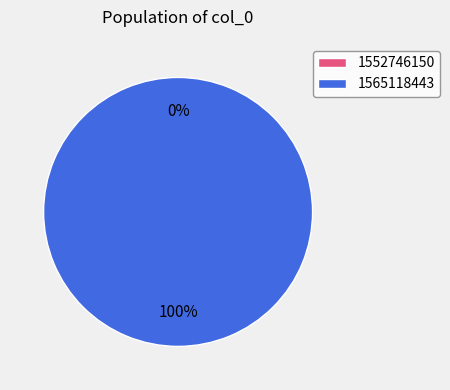

To the nearest percent, what is the combined percentage of 1565118443 and 1552746150?

100%